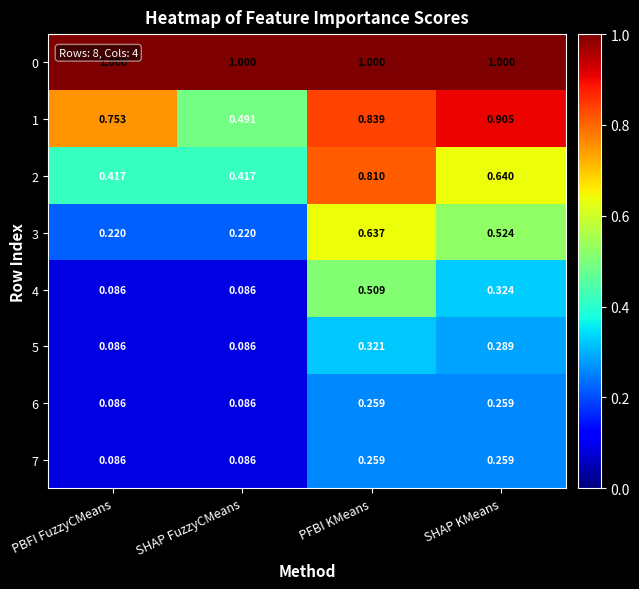

Is the value of 1 at SHAP FuzzyCMeans greater than the value of 7 at SHAP KMeans?

Yes